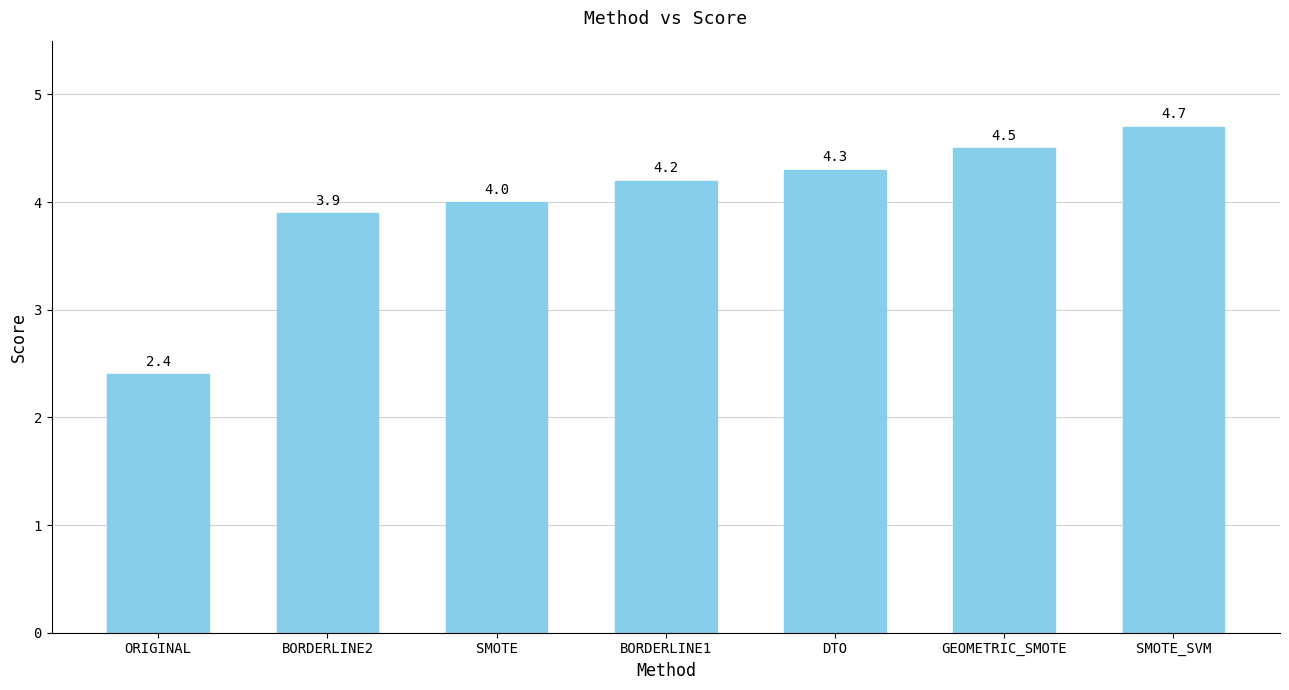

What is the change in value from BORDERLINE1 to GEOMETRIC_SMOTE?

+0.3